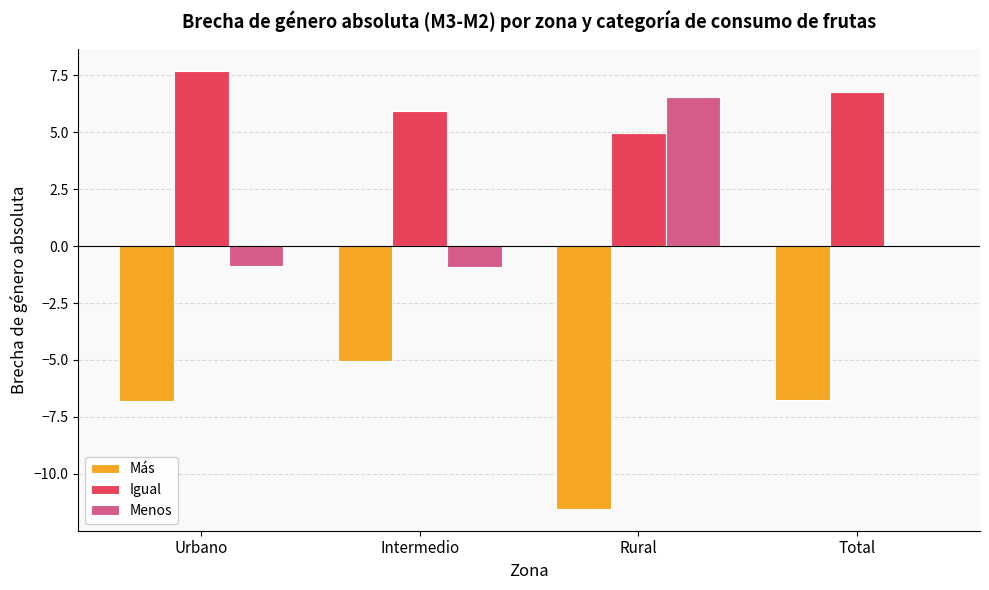

Is the value of Más at Urbano greater than the value of Igual at Intermedio?

No